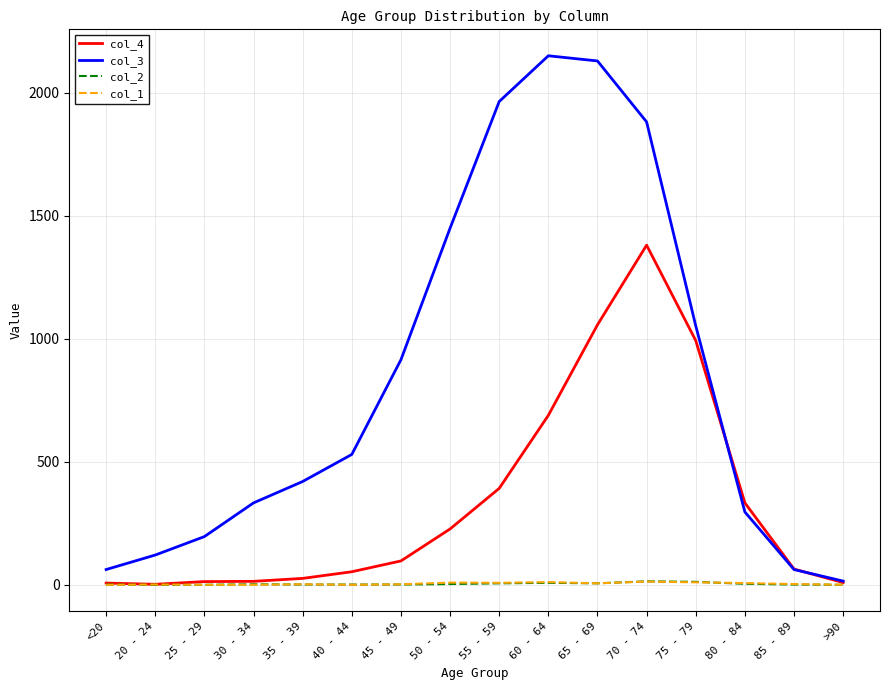

In col_4, how many points are lower than both neighbors (excluding endpoints)?

1